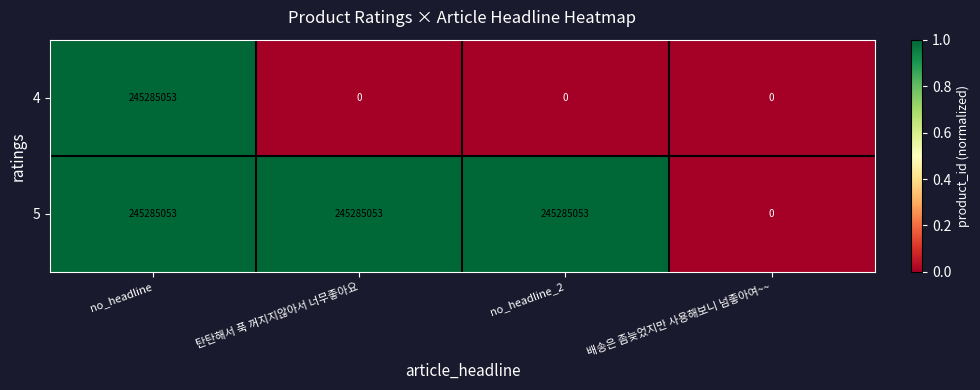

List the series in order of their overall mean, lowest first.

4, 5